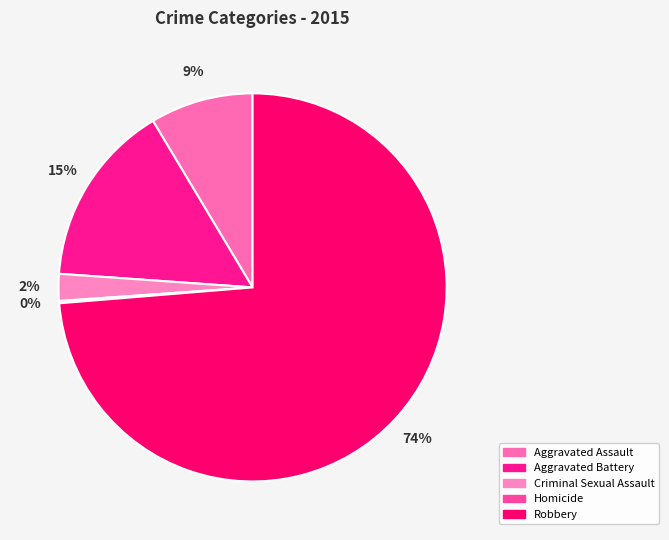

Which slice is the largest?

Robbery